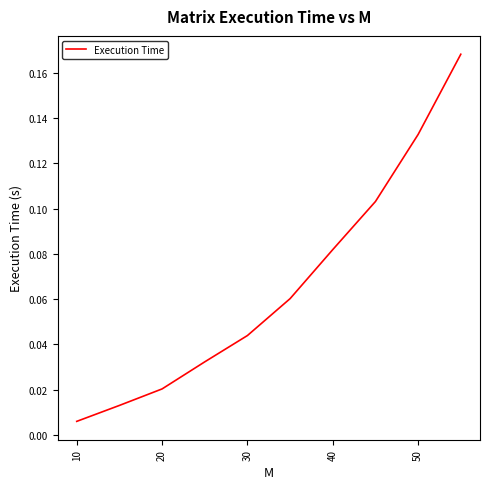

Does the chart have visible grid lines?

No